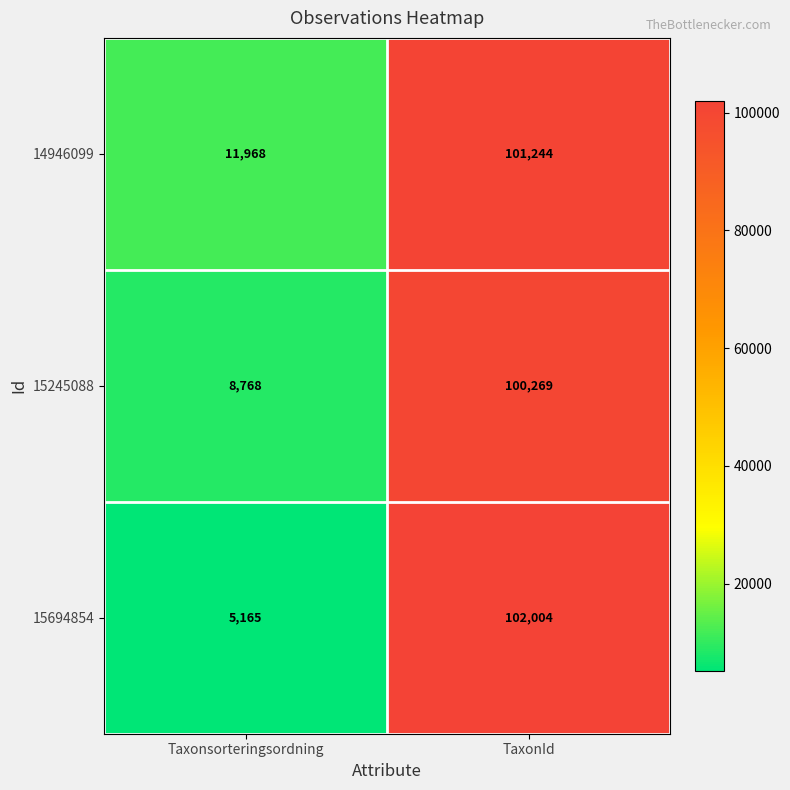

Which series has the largest total across all categories?

14946099